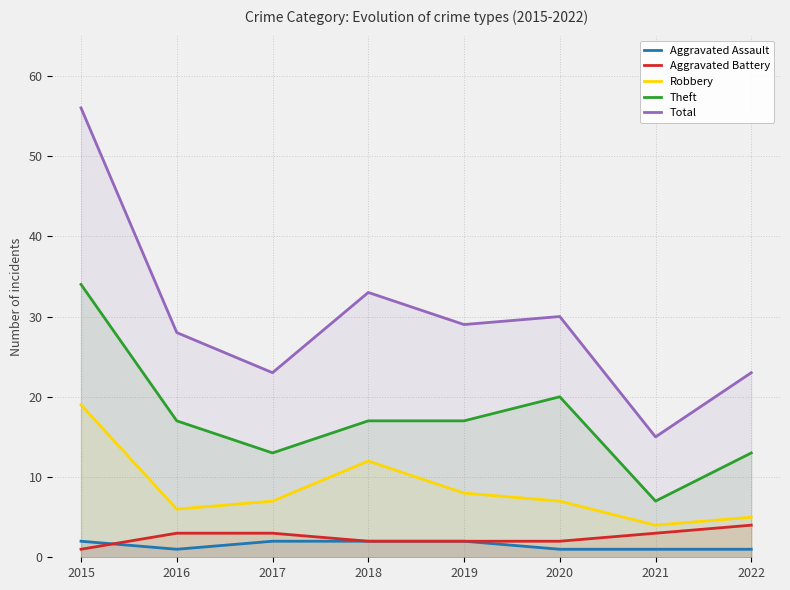

At which label is Robbery closest to 11?

2018